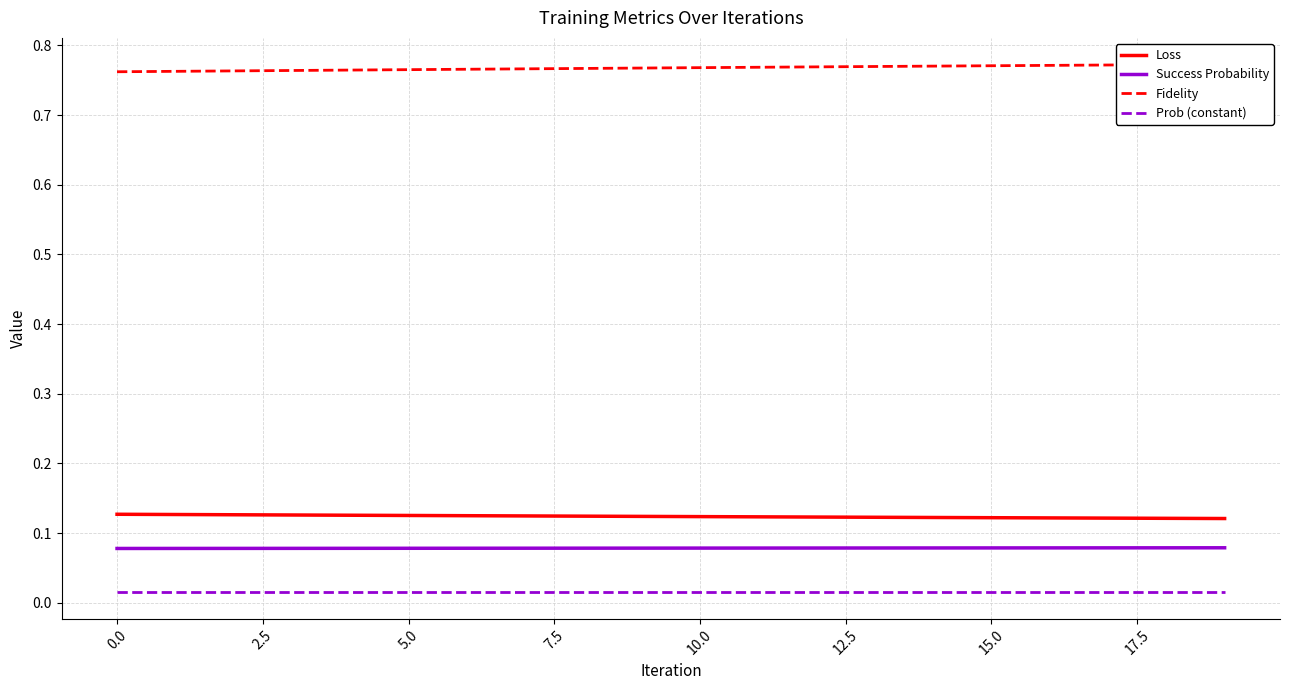

Reading left to right, extract all data points from this chart.

Loss: 0.1	0.1	0.1	0.1	0.1	0.1	0.1	0.1	0.1	0.1	0.1	0.1	0.1	0.1	0.1	0.1	0.1	0.1	0.1	0.1
Success Probability: 0.1	0.1	0.1	0.1	0.1	0.1	0.1	0.1	0.1	0.1	0.1	0.1	0.1	0.1	0.1	0.1	0.1	0.1	0.1	0.1
Fidelity: 0.8	0.8	0.8	0.8	0.8	0.8	0.8	0.8	0.8	0.8	0.8	0.8	0.8	0.8	0.8	0.8	0.8	0.8	0.8	0.8
Prob (constant): 0.0	0.0	0.0	0.0	0.0	0.0	0.0	0.0	0.0	0.0	0.0	0.0	0.0	0.0	0.0	0.0	0.0	0.0	0.0	0.0